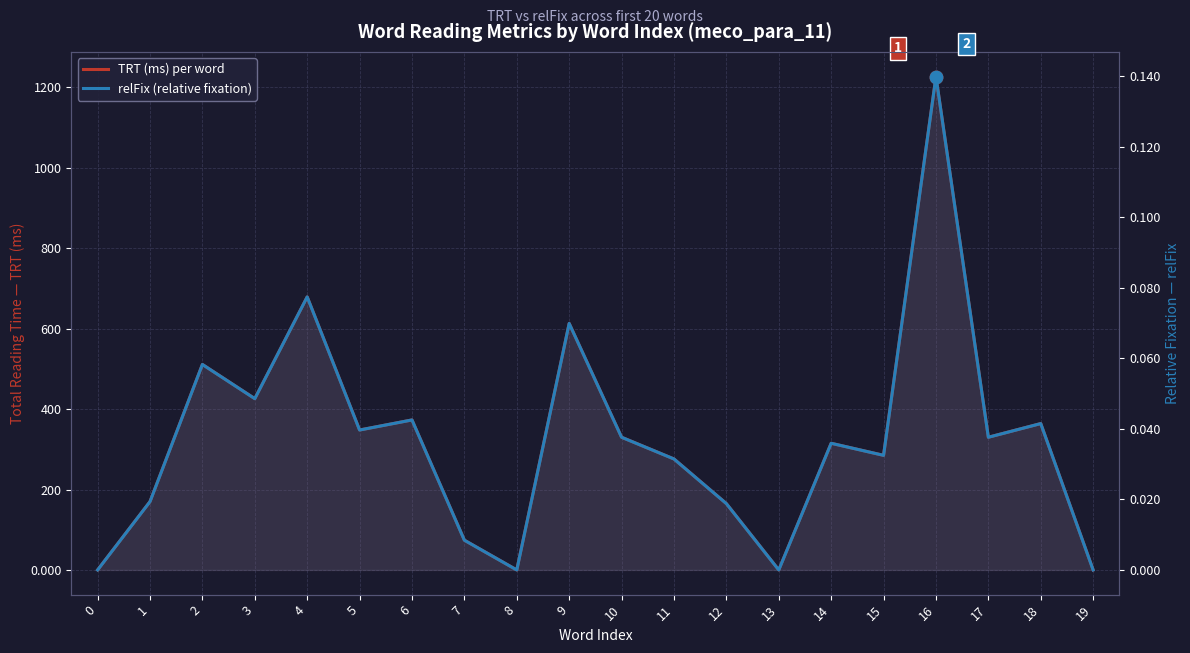

Is the value of relFix (relative fixation) at 5 greater than the value of TRT (ms) per word at 11?

No